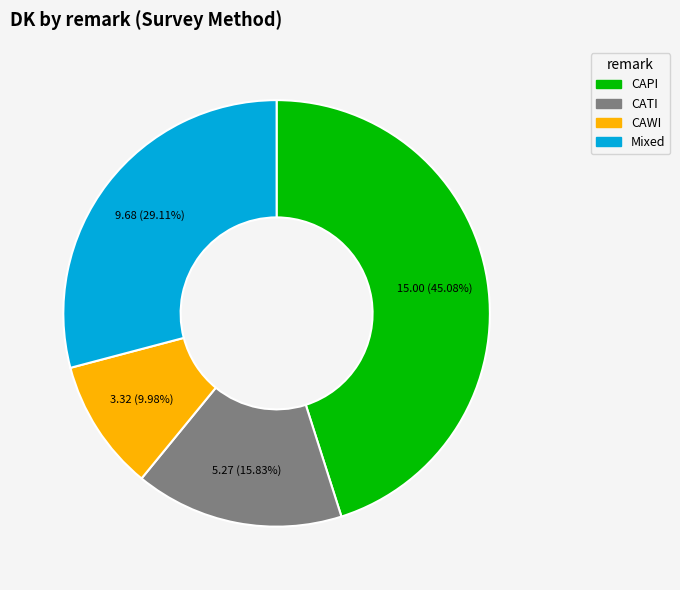

How many slices are in this pie chart?

4